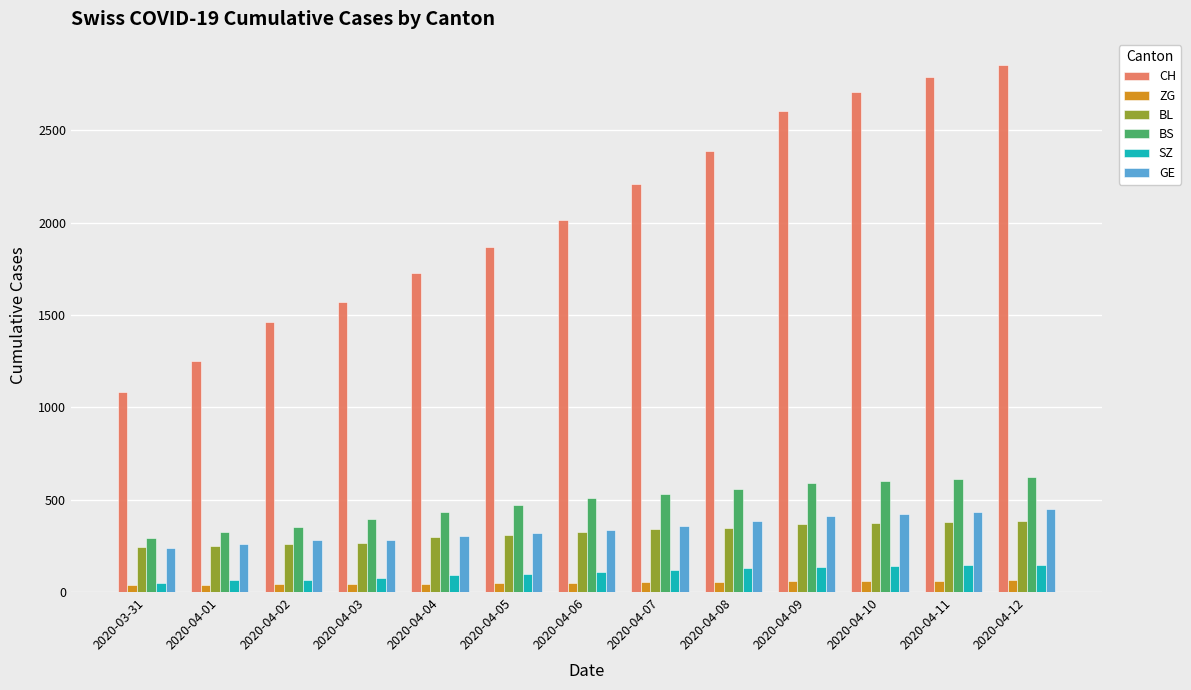

Which series has the largest range (max minus min)?

CH